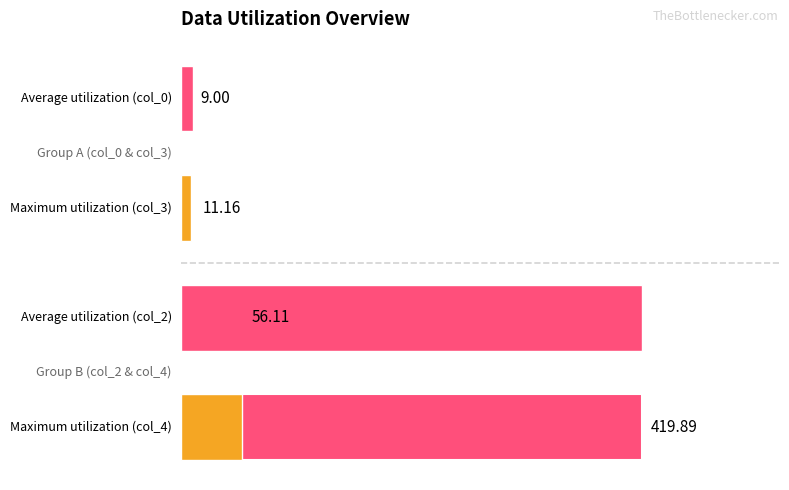

Is the value of col_0 at 0 greater than the value of col_2 at 0?

No